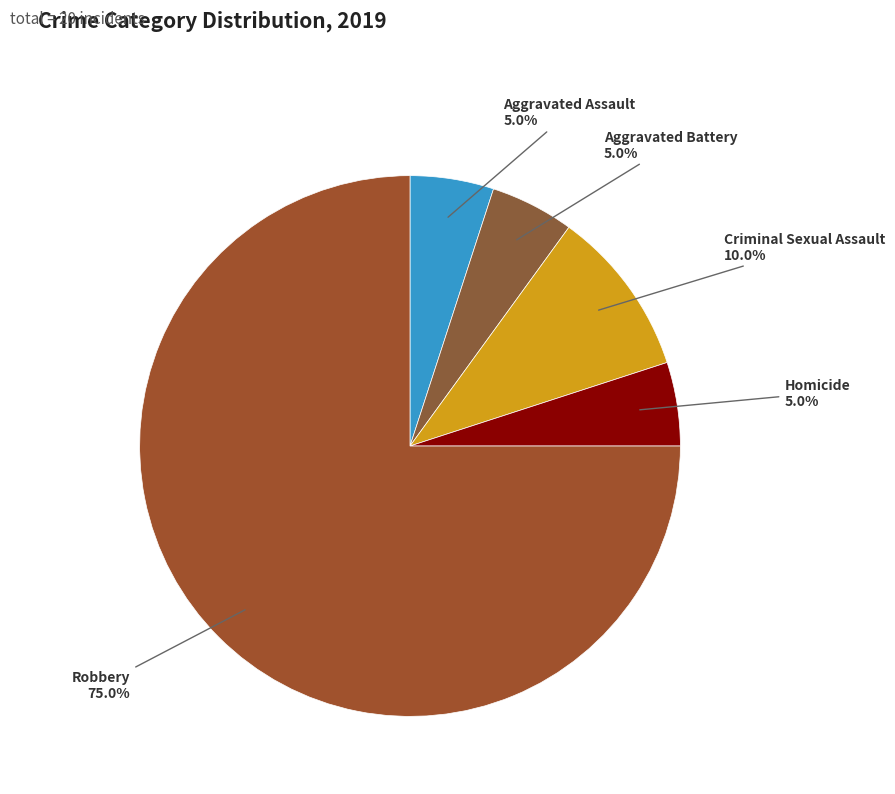

Is there any slice that represents more than half of the pie?

Yes